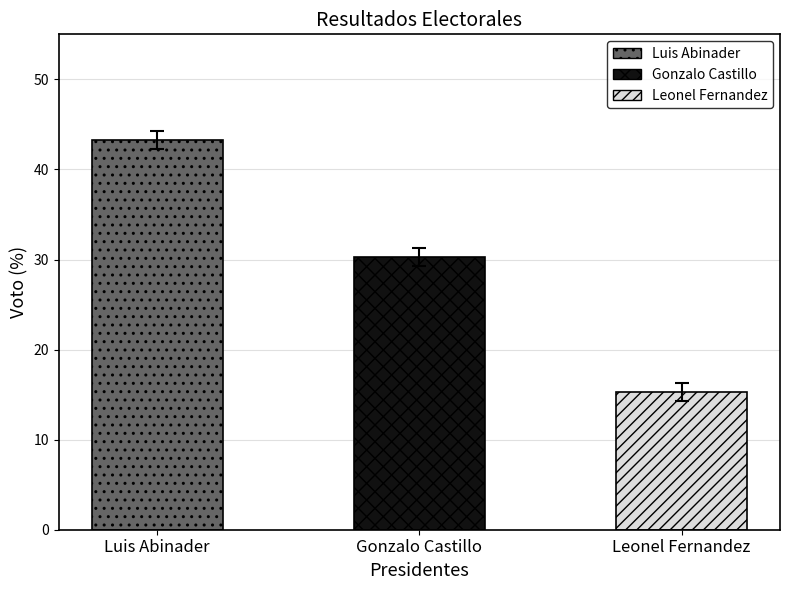

At which label does the data first exceed 30?

Luis Abinader